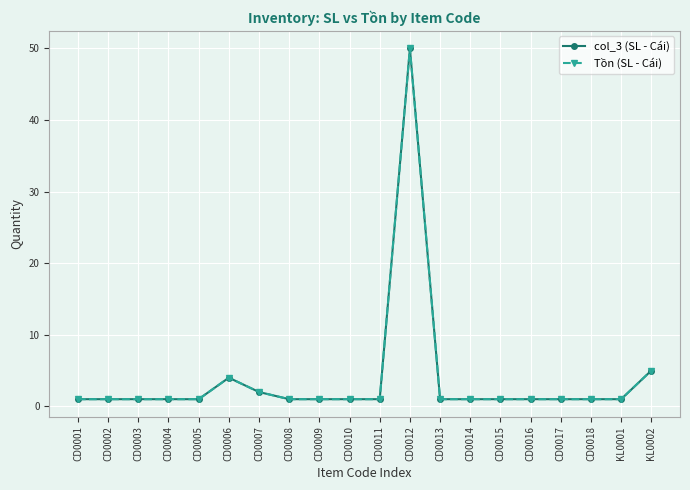

True or false: col_3 (SL - Cái) has more than 2 interior local peaks.

False